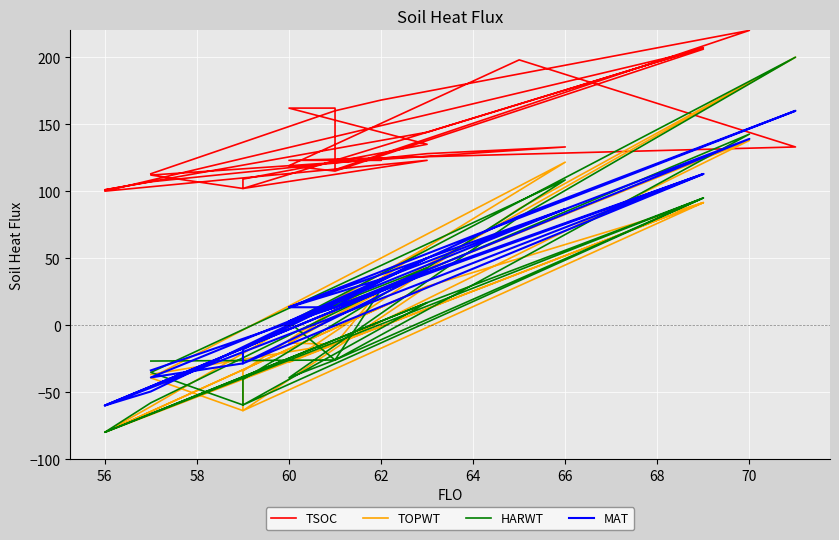

Between which two adjacent categories do MAT and TOPWT first intersect?

66 and 68